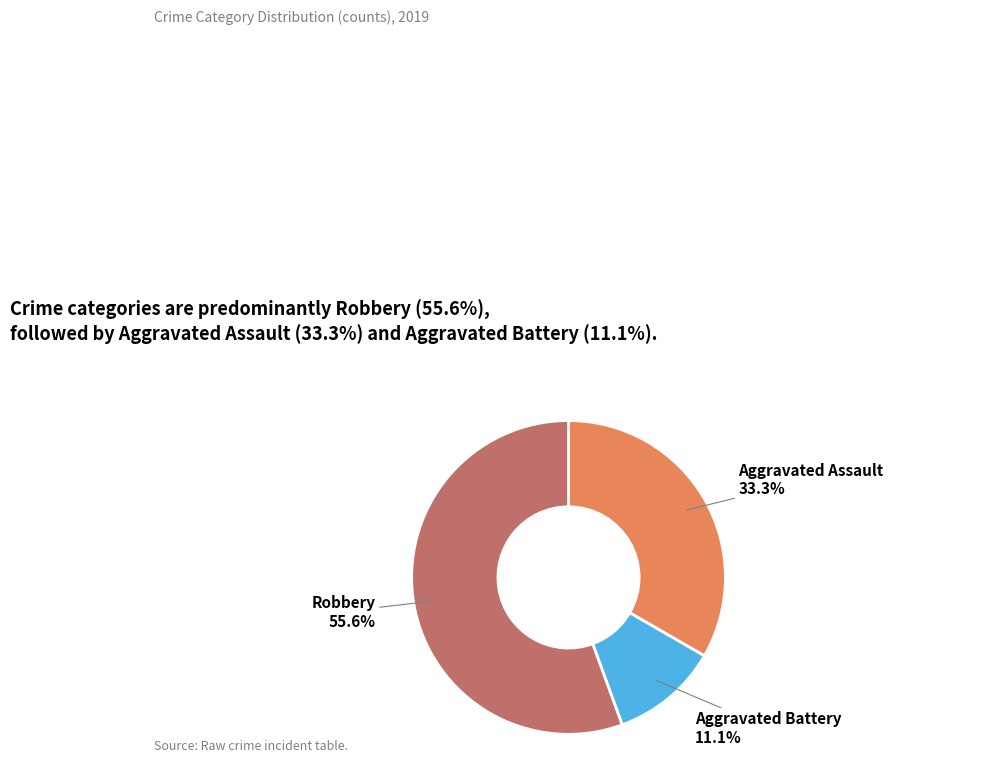

Is Aggravated Assault the majority of the pie?

No